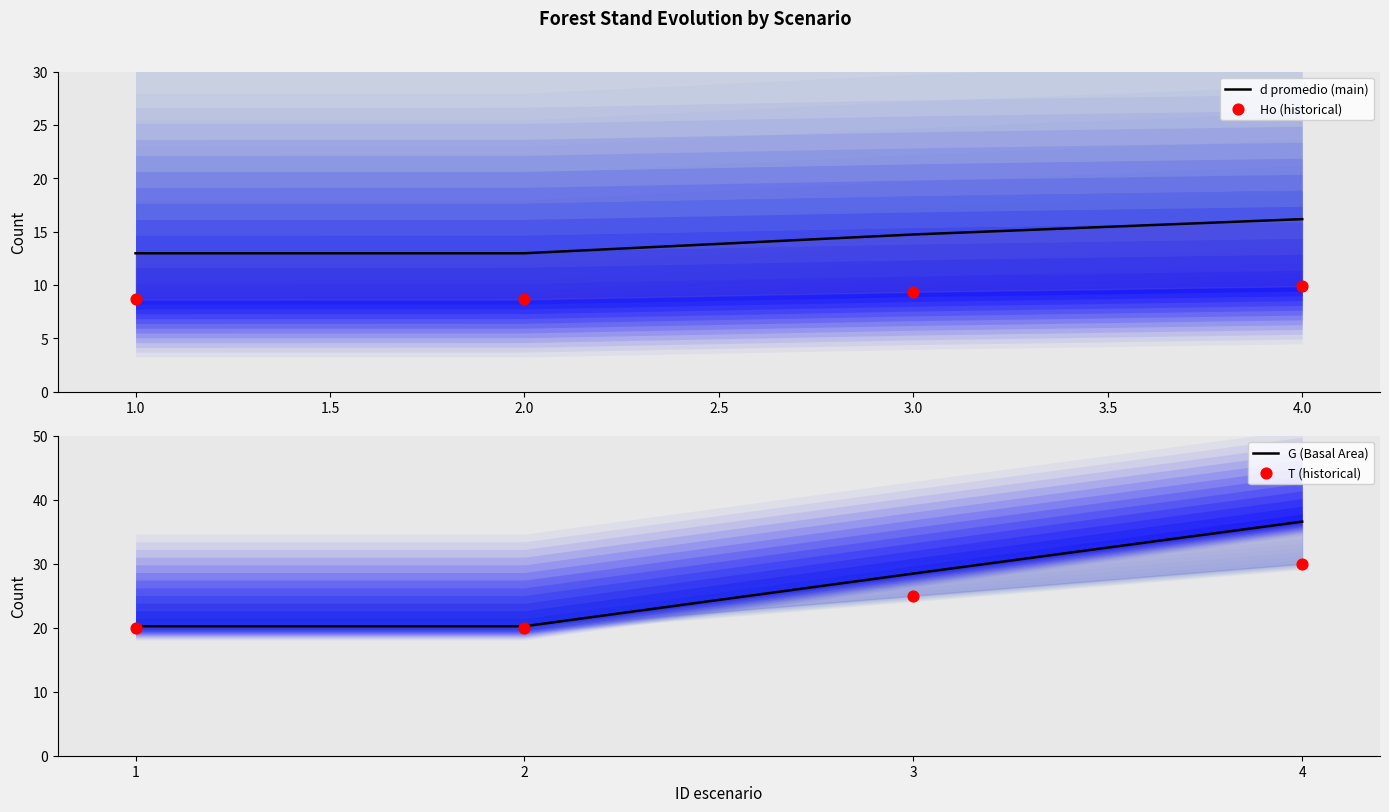

Which series contains the lowest Y value?

Ho (historical)